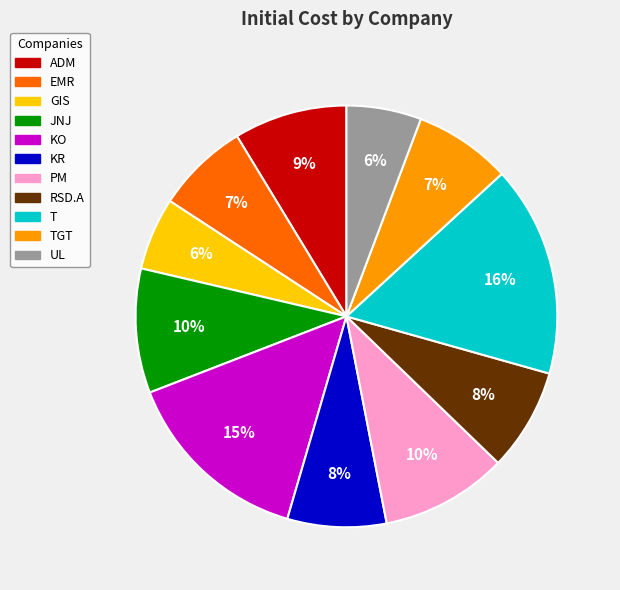

Combined, do RSD.A and TGT account for over 50%?

No